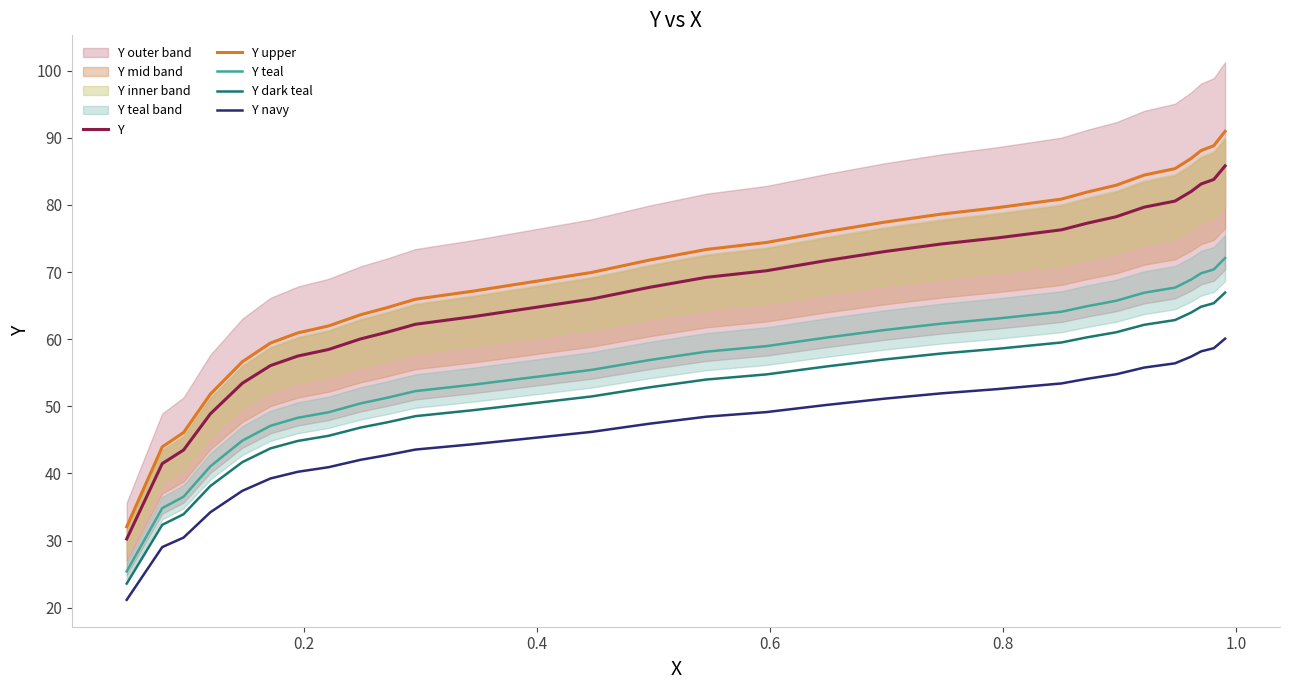

True or false: Y upper has more than 0 points higher than both neighbors.

False